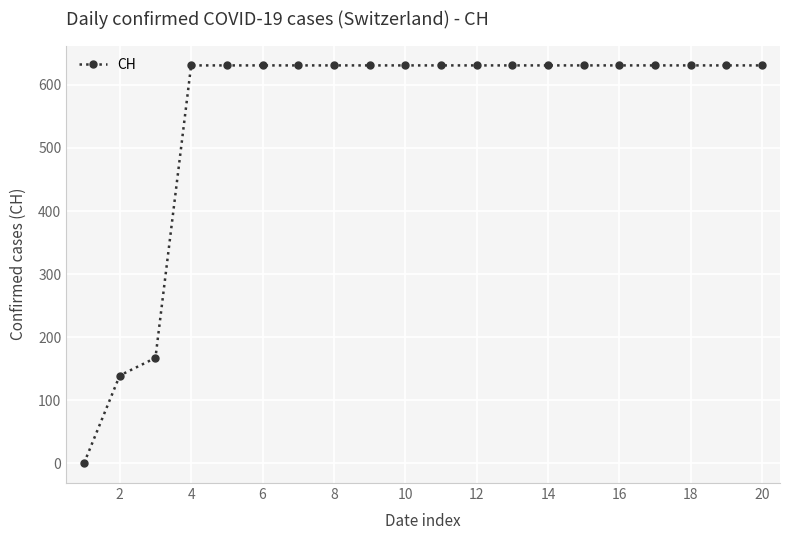

How many values are above zero?

19